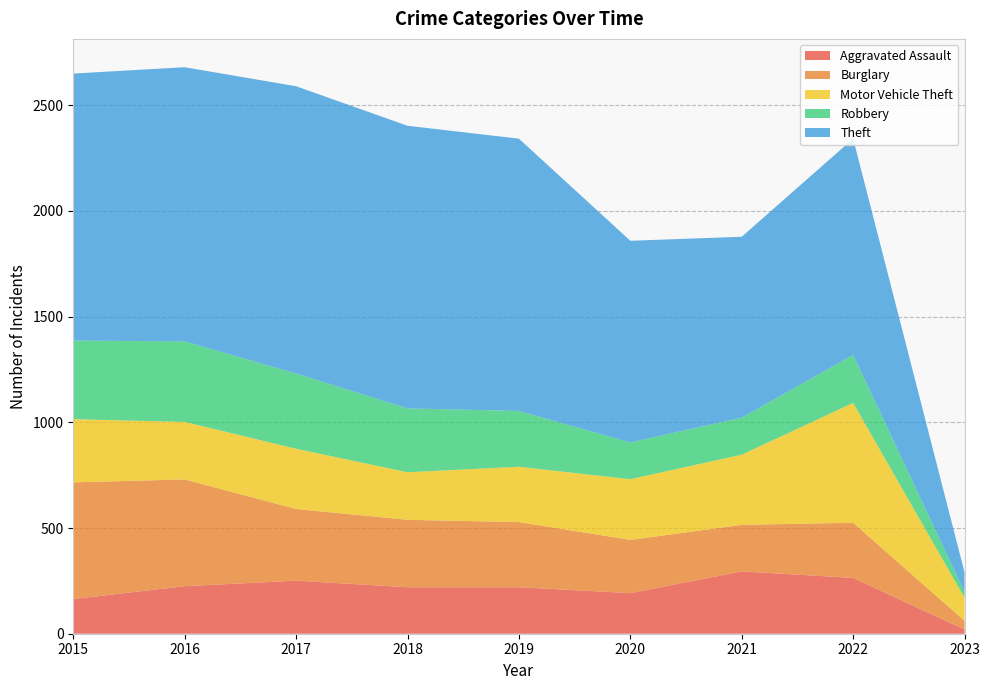

Reading left to right, extract all data points from this chart.

Aggravated Assault: 164	225	251	220	220	192	295	264	20
Burglary: 552	505	339	319	308	252	220	261	41
Motor Vehicle Theft: 299	272	285	225	262	287	332	567	109
Robbery: 372	381	356	302	264	174	175	227	27
Theft: 1263	1297	1359	1337	1288	954	856	1023	93